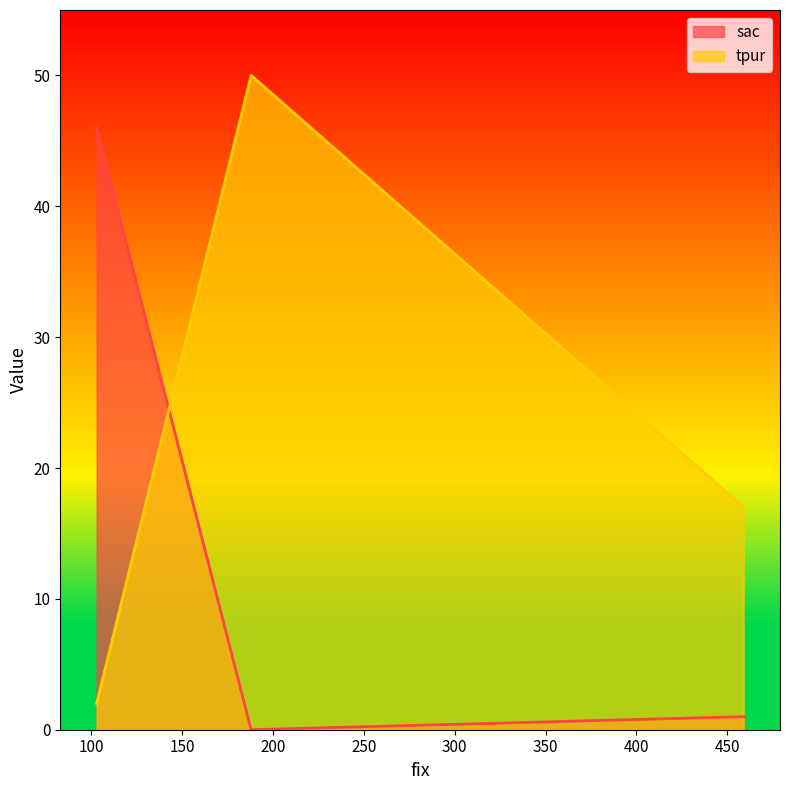

What is the sum of all tpur values?

69